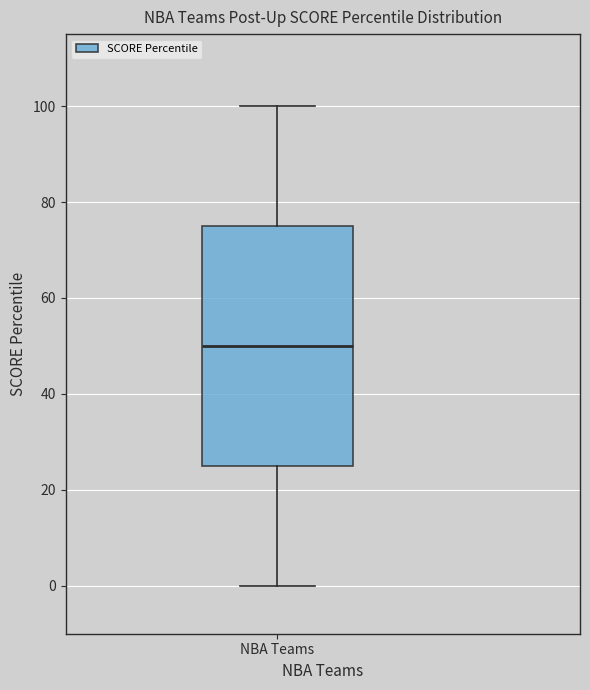

Where does the upper whisker of the box for NBA Teams end on the y-axis? The values are not printed on the chart, so give them approximately, as read against the axis.

100